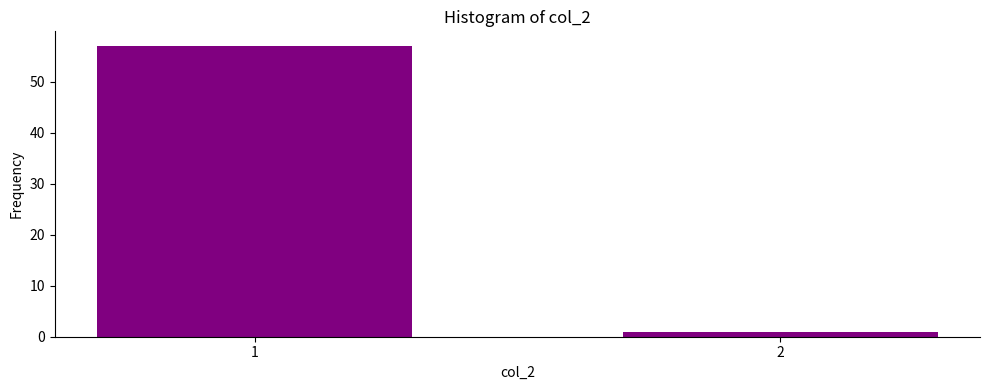

Reading right to left, what are all the values shown in this chart?

1	57